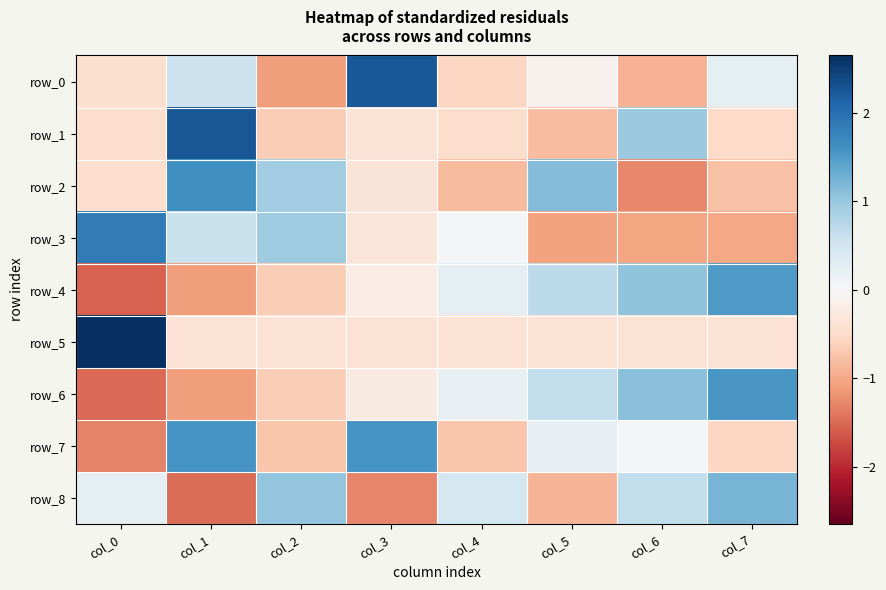

The row_8 series shows 0.5 at col_0. True or false?

False